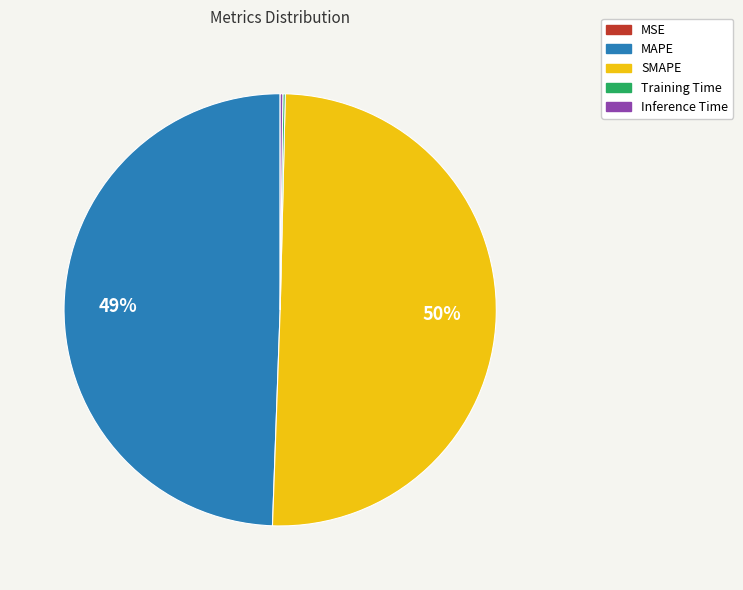

Is the sum of SMAPE and MAPE greater than half?

Yes